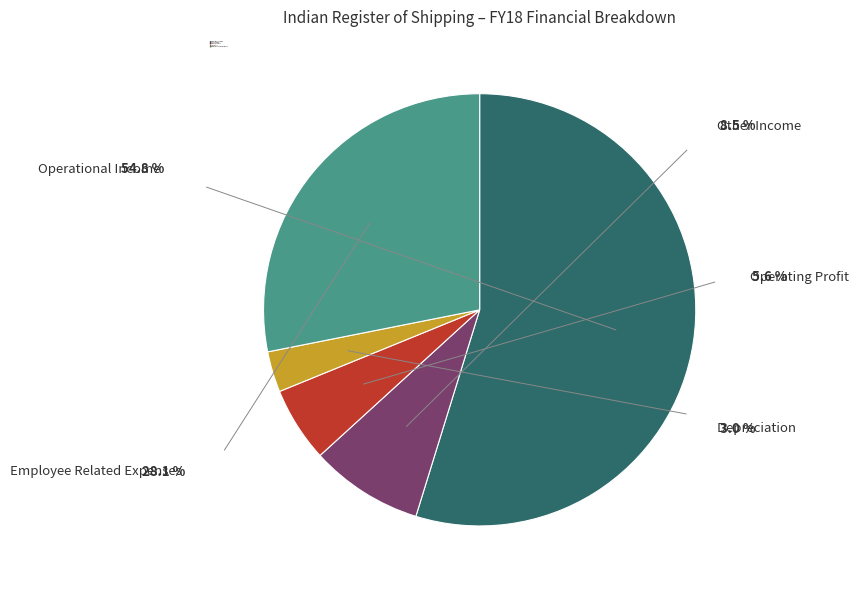

How many slices are in this pie chart?

5